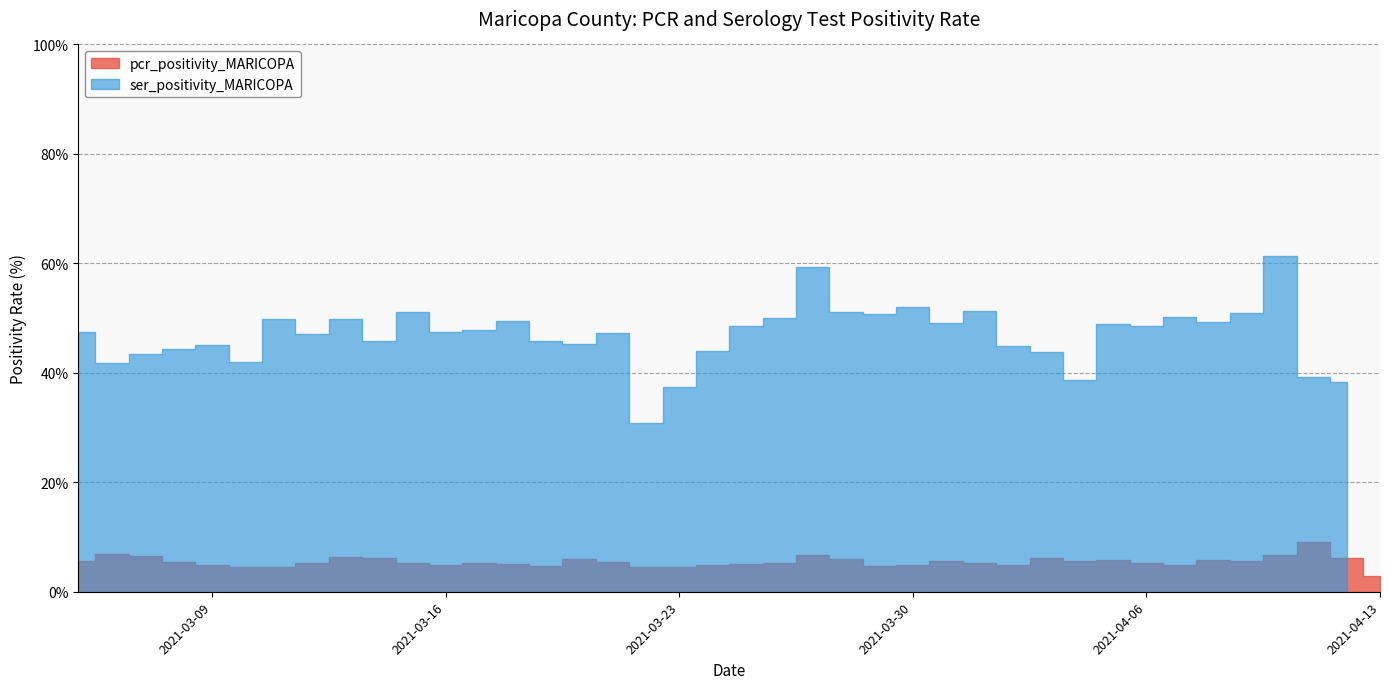

How many lines are shown in the chart?

2